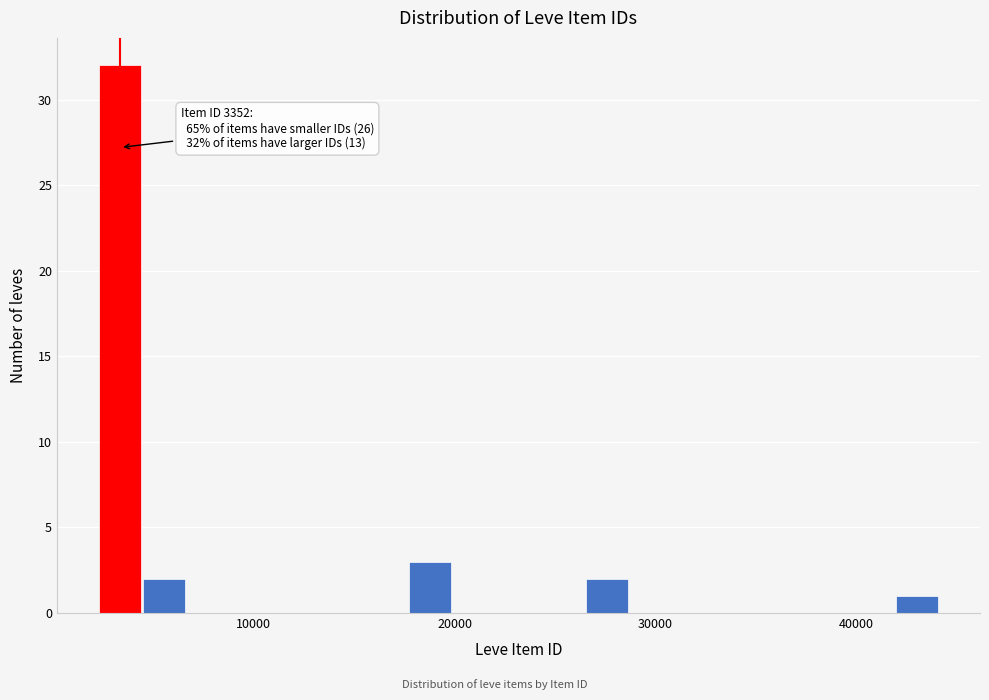

Read against the x-axis, roughly where is the centre of the tallest bar?

3000